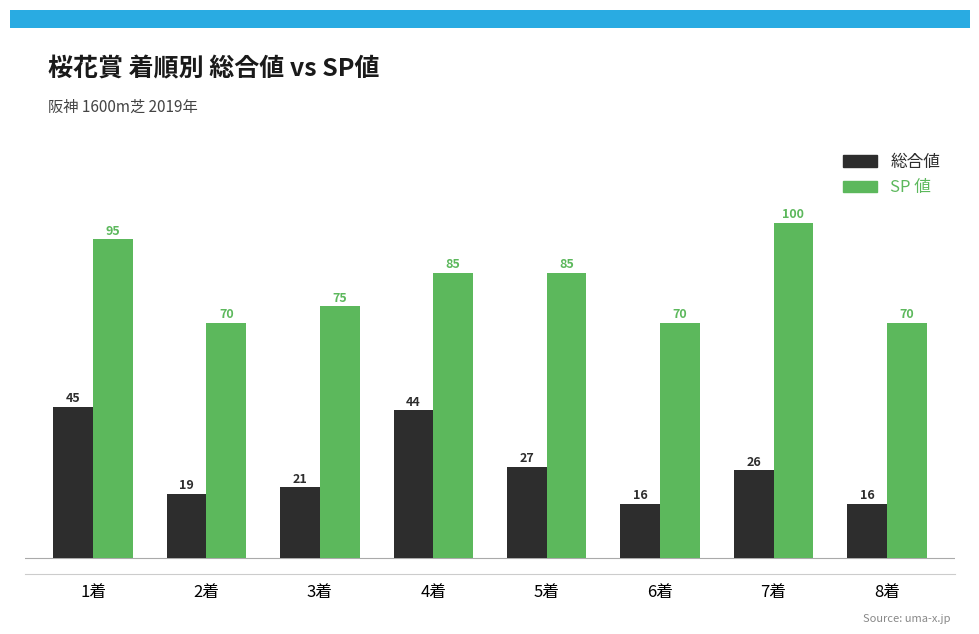

True or false: 総合値 has a value of 9 at 5着.

False